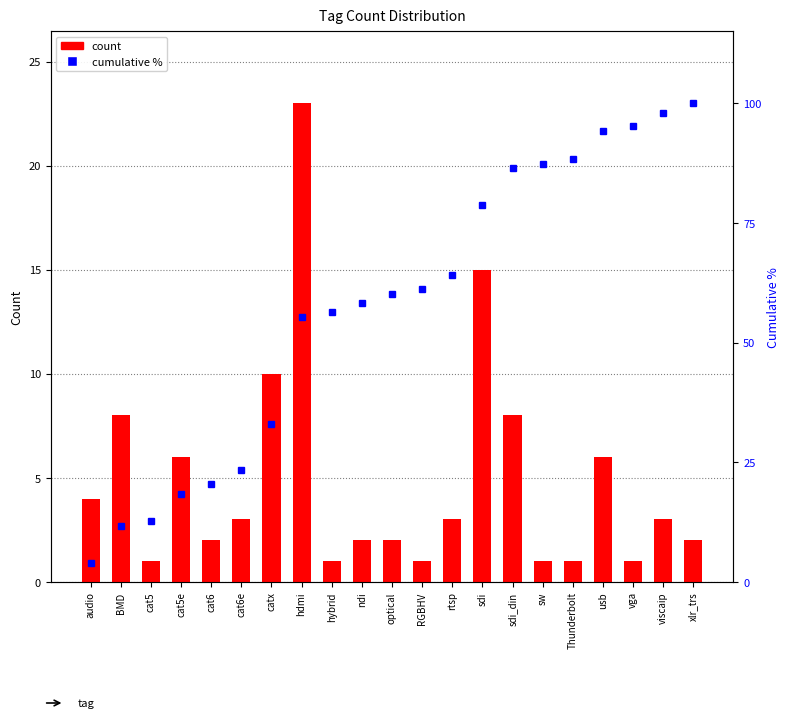

At which label is Count of Tag closest to 12?

catx